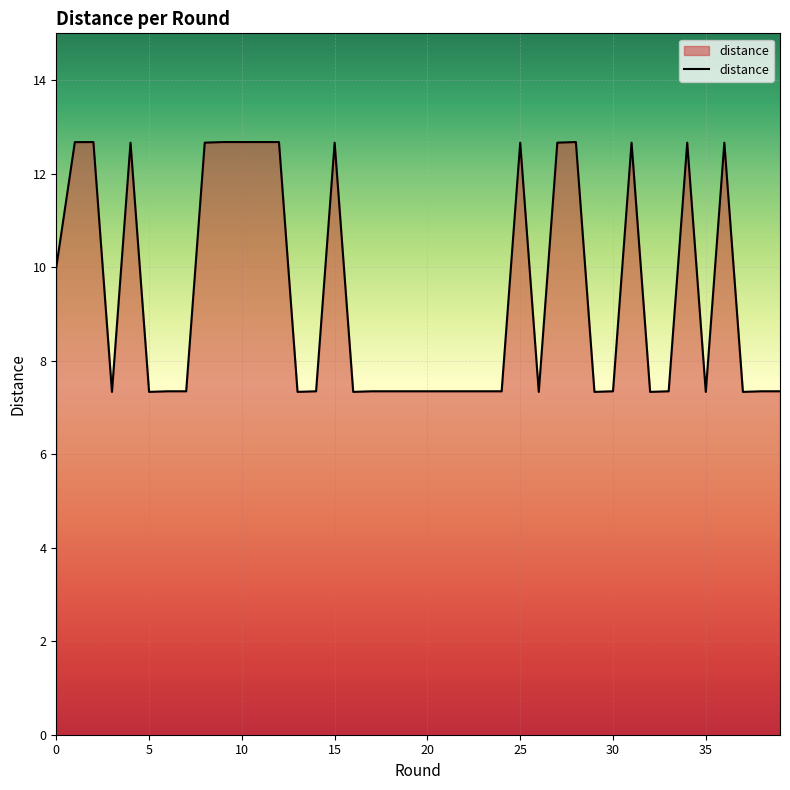

How many lines are shown in the chart?

1